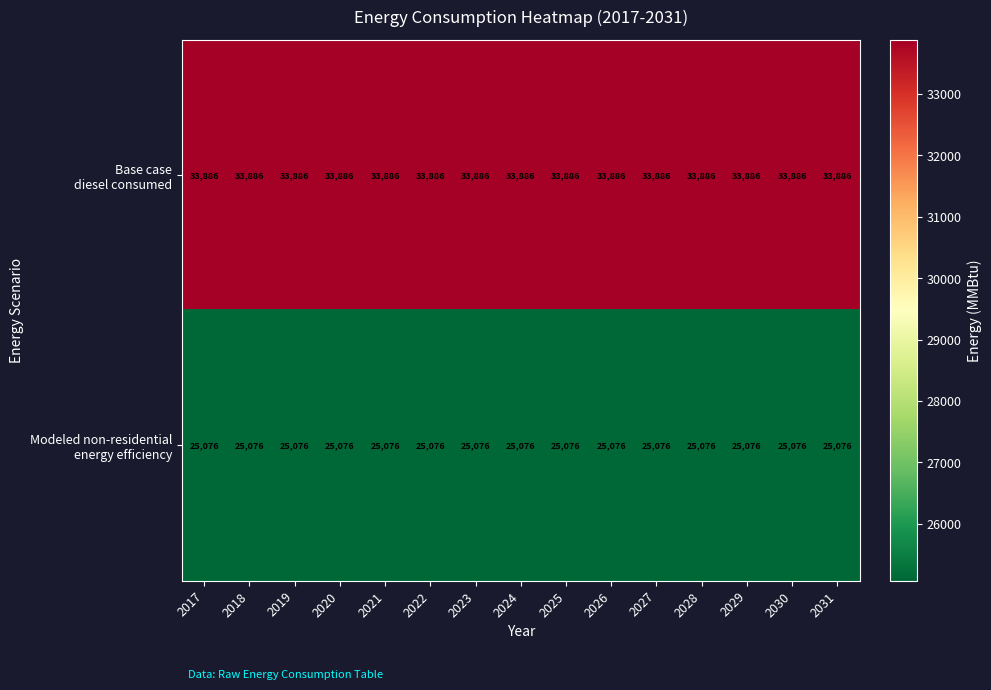

What is the total value across all series at 2031?

58962